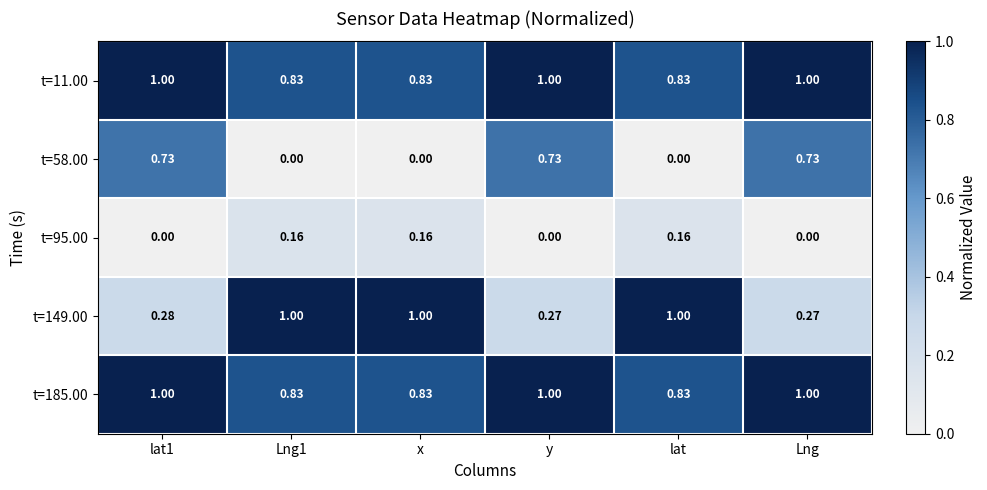

Is the value of t=149.00 at Lng1 greater than the value of t=58.00 at Lng?

Yes